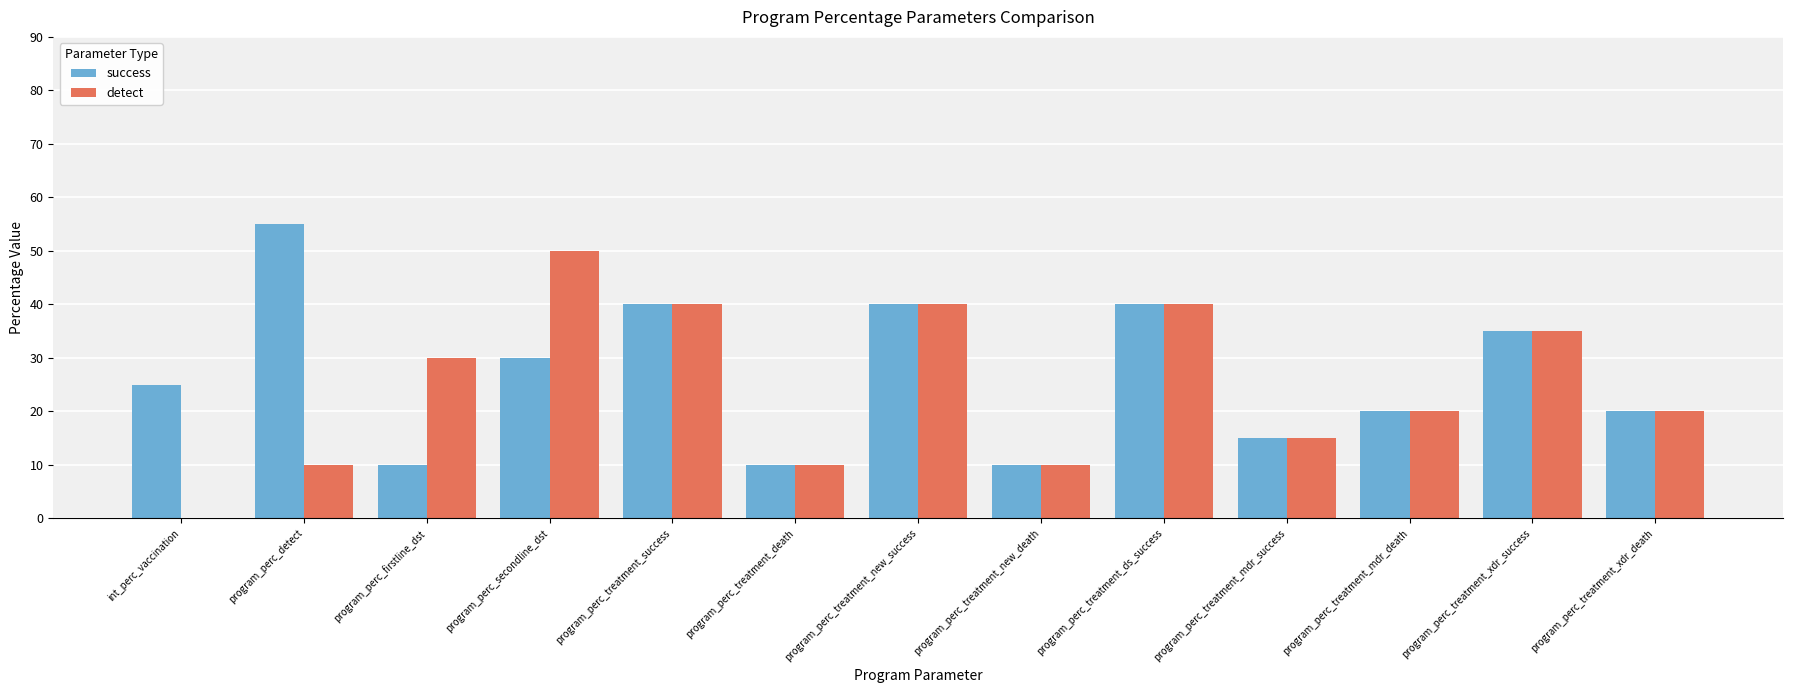

Which label corresponds to the largest value in the chart?

program_perc_detect